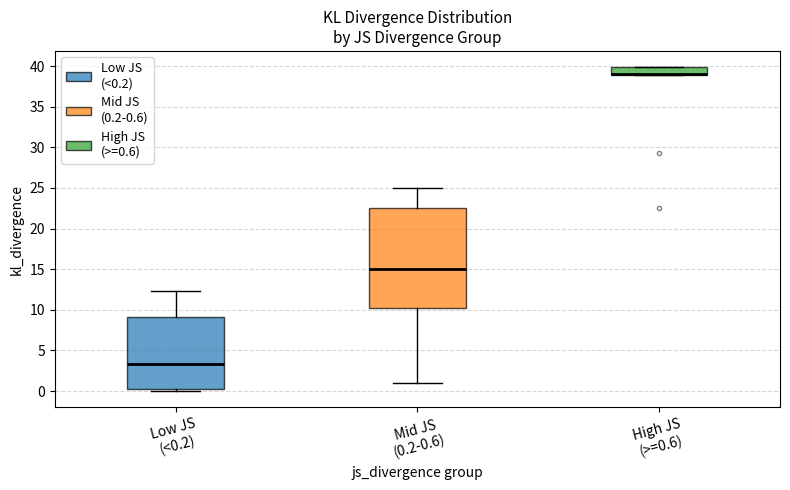

Where is the lower edge of the box for Low JS (<0.2) on the y-axis? The values are not printed on the chart, so give them approximately, as read against the axis.

0.5